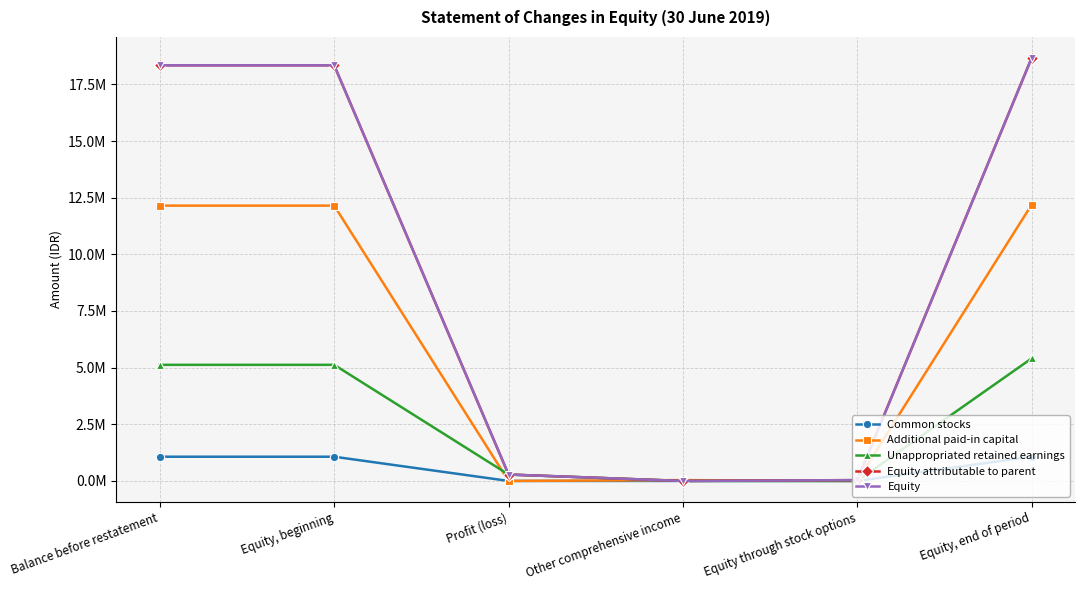

Is this an area chart (filled region under the line)?

No